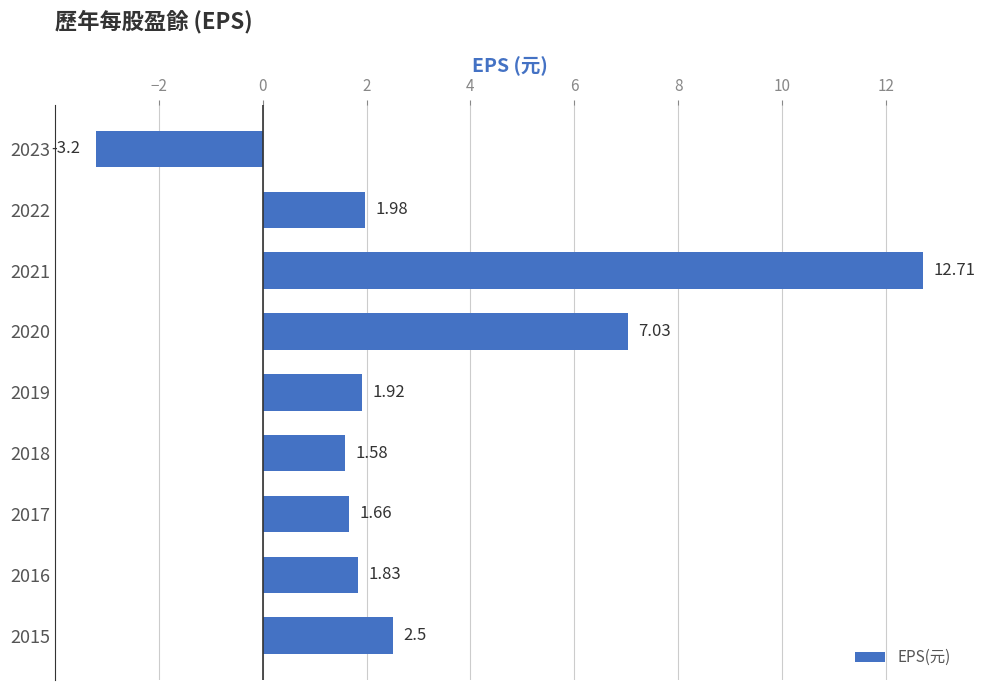

Which has a higher value, 2018 or 2015?

2015